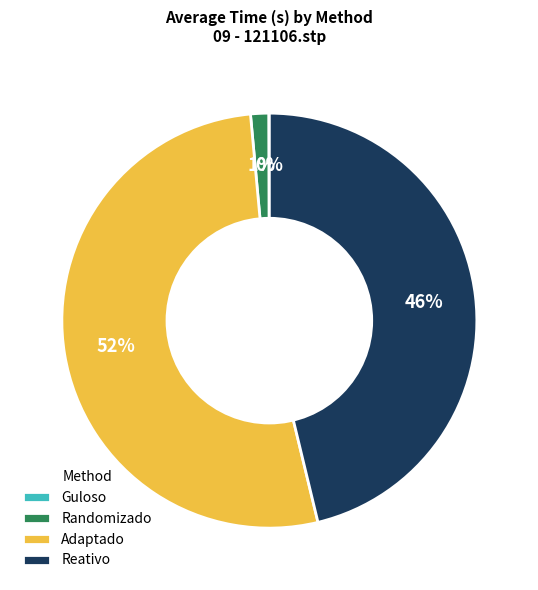

Between Reativo and Randomizado, which is larger?

Reativo